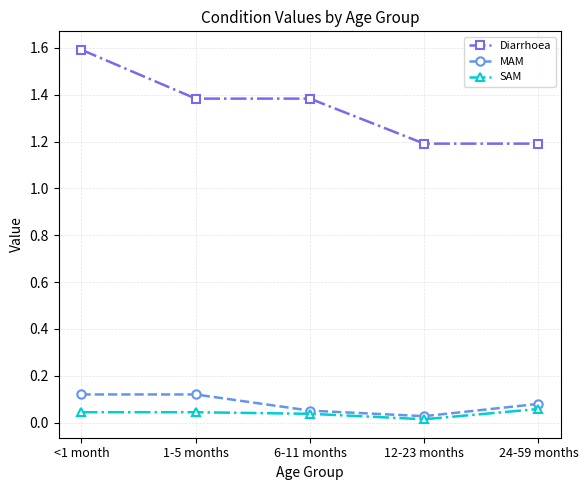

Count the number of data series in this chart.

3